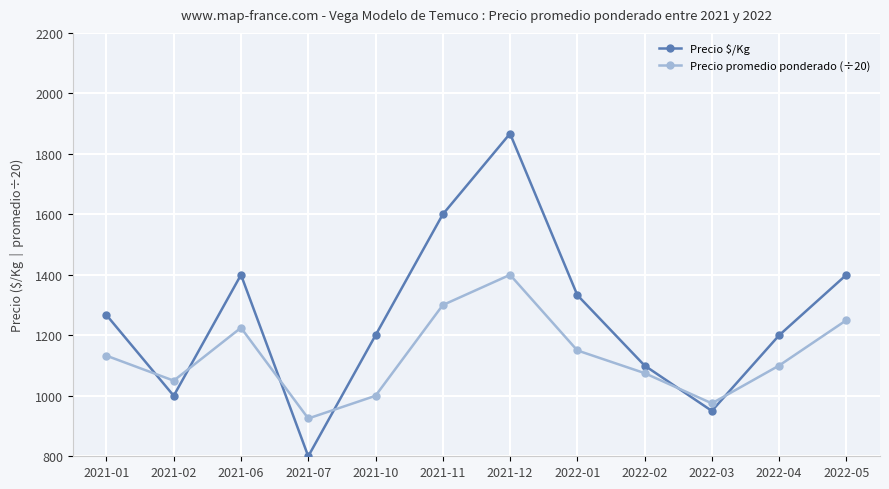

What is the total value across all series at 2022-01?

2483.0